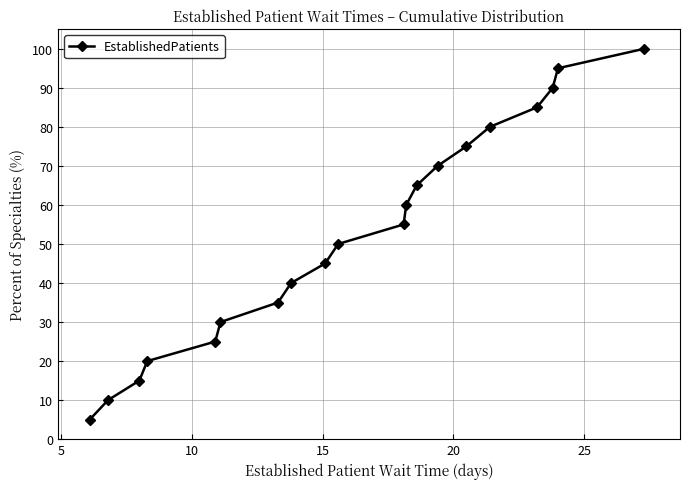

What is the difference between the maximum and minimum values?

95.0